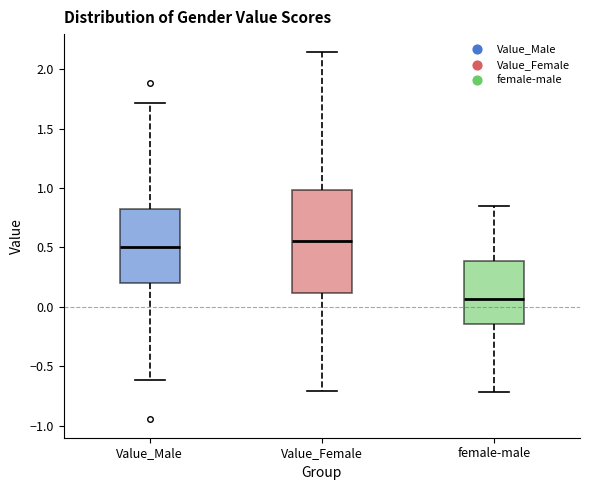

Reading left to right, read every box against the y-axis: the position of its median line, the range the box covers, and the ends of its whiskers. The values are not printed on the chart, so give them approximately, as read against the axis.

Value_Male: median 0.50, box 0.20 to 0.80, whiskers -0.60 to 1.70
Value_Female: median 0.55, box 0.10 to 1.00, whiskers -0.70 to 2.15
female-male: median 0.05, box -0.15 to 0.40, whiskers -0.70 to 0.85